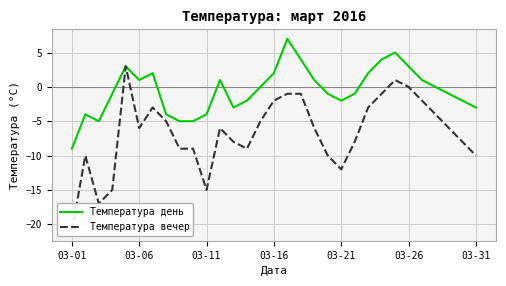

The value of Температура день at 03-26 is 1. True or false?

False